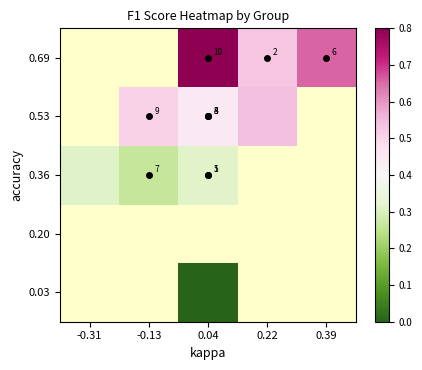

How many values in 0.36 are above zero?

3